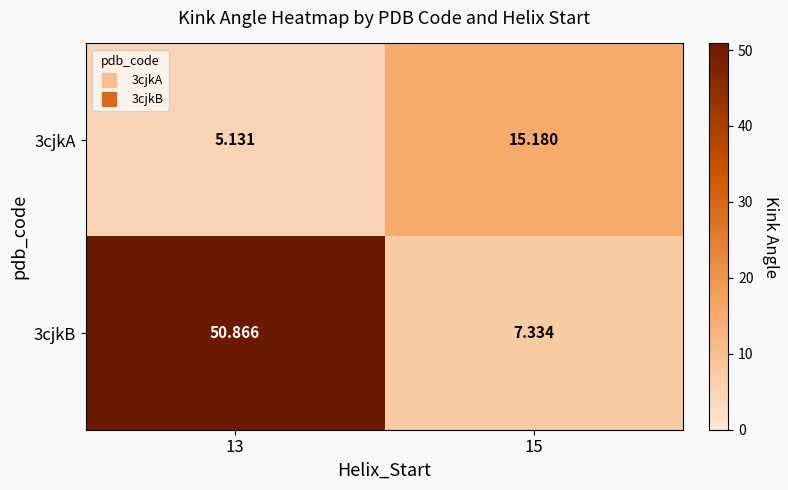

At which category does the chart reach its peak across all series?

13